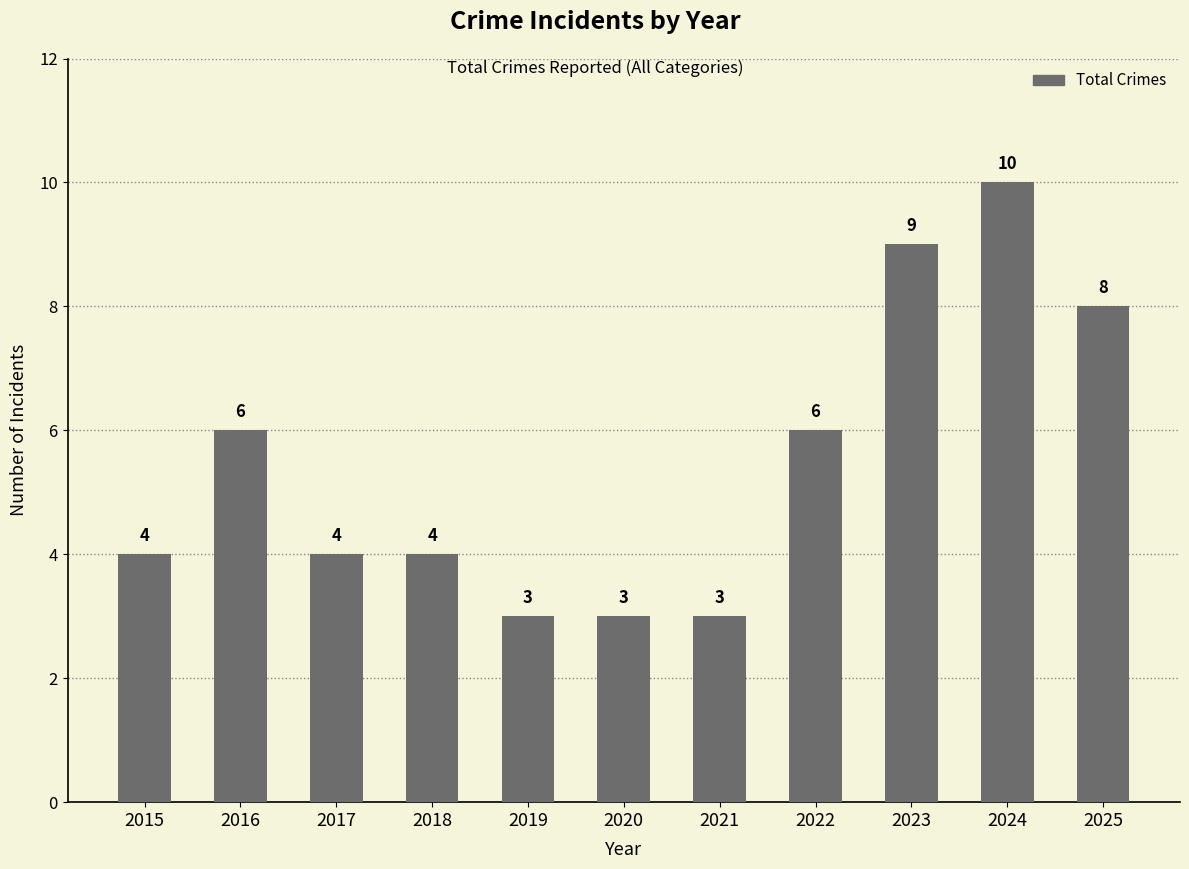

Reading left to right, list all the values displayed in this chart.

4	6	4	4	3	3	3	6	9	10	8